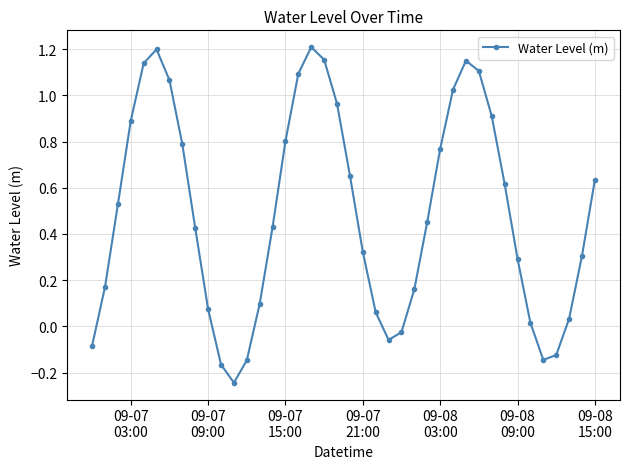

How many points are higher than both their immediate neighbors (excluding endpoints)?

3